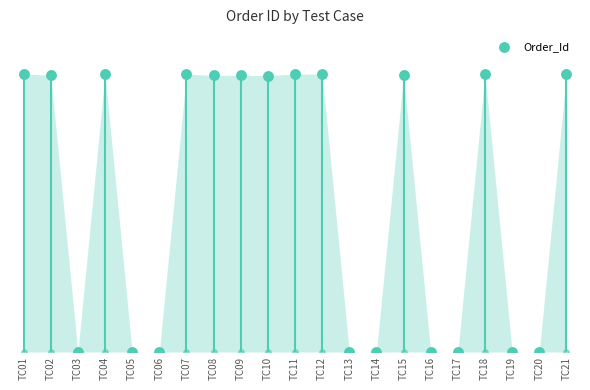

What is the change in value from TC06 to TC10?

+29097130